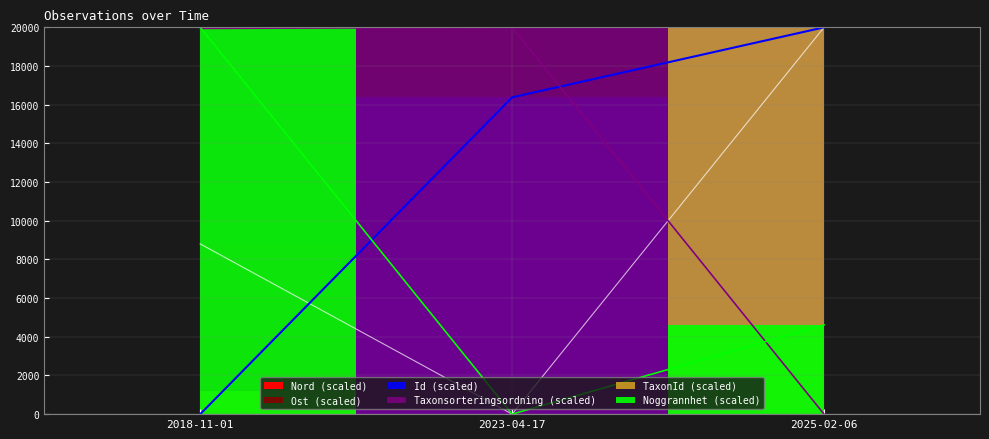

Which category has the lowest value in the Noggrannhet series?

2023-04-17